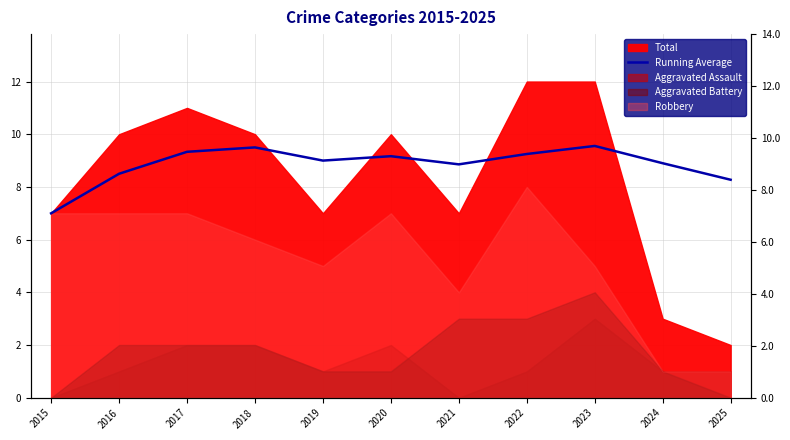

How many points are higher than both their immediate neighbors (excluding endpoints)?

3